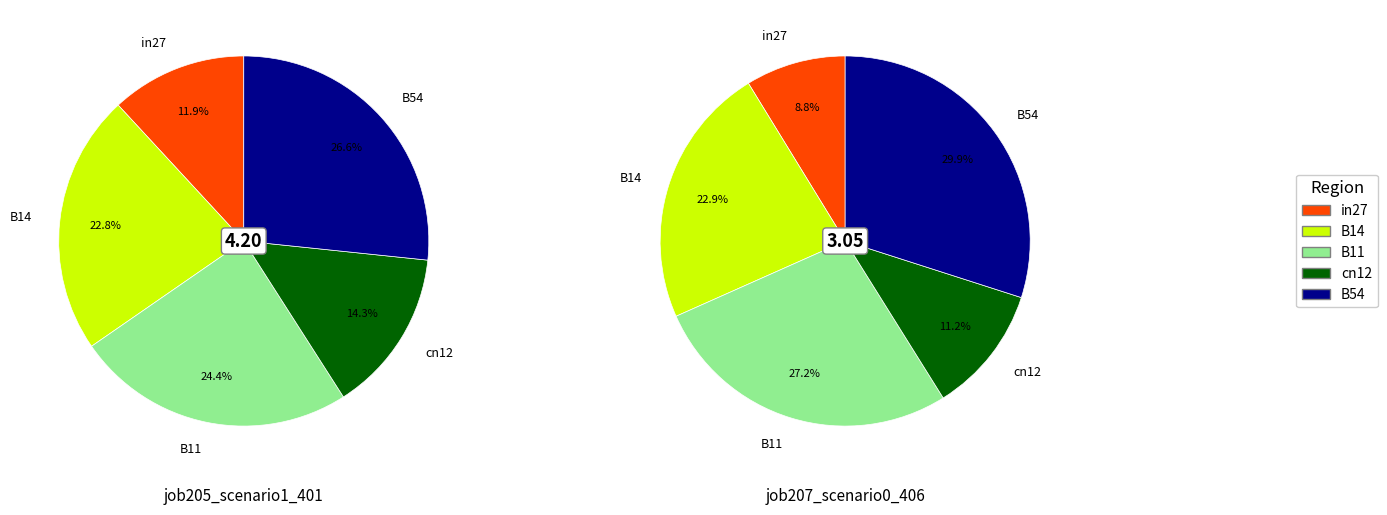

What percentage is NOT represented by in27?

88.1%